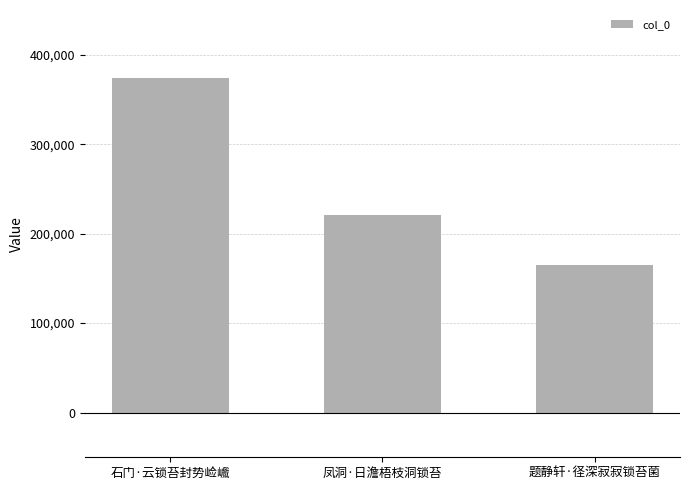

What is the value of the 1st bar from the left?

373917